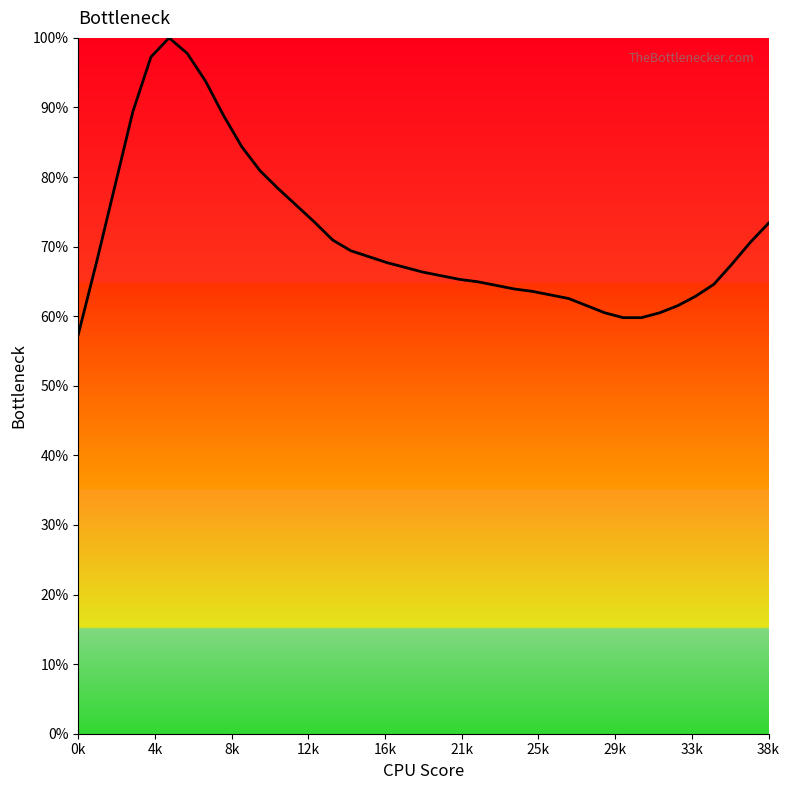

What is the minimum value shown in the chart?

57.4